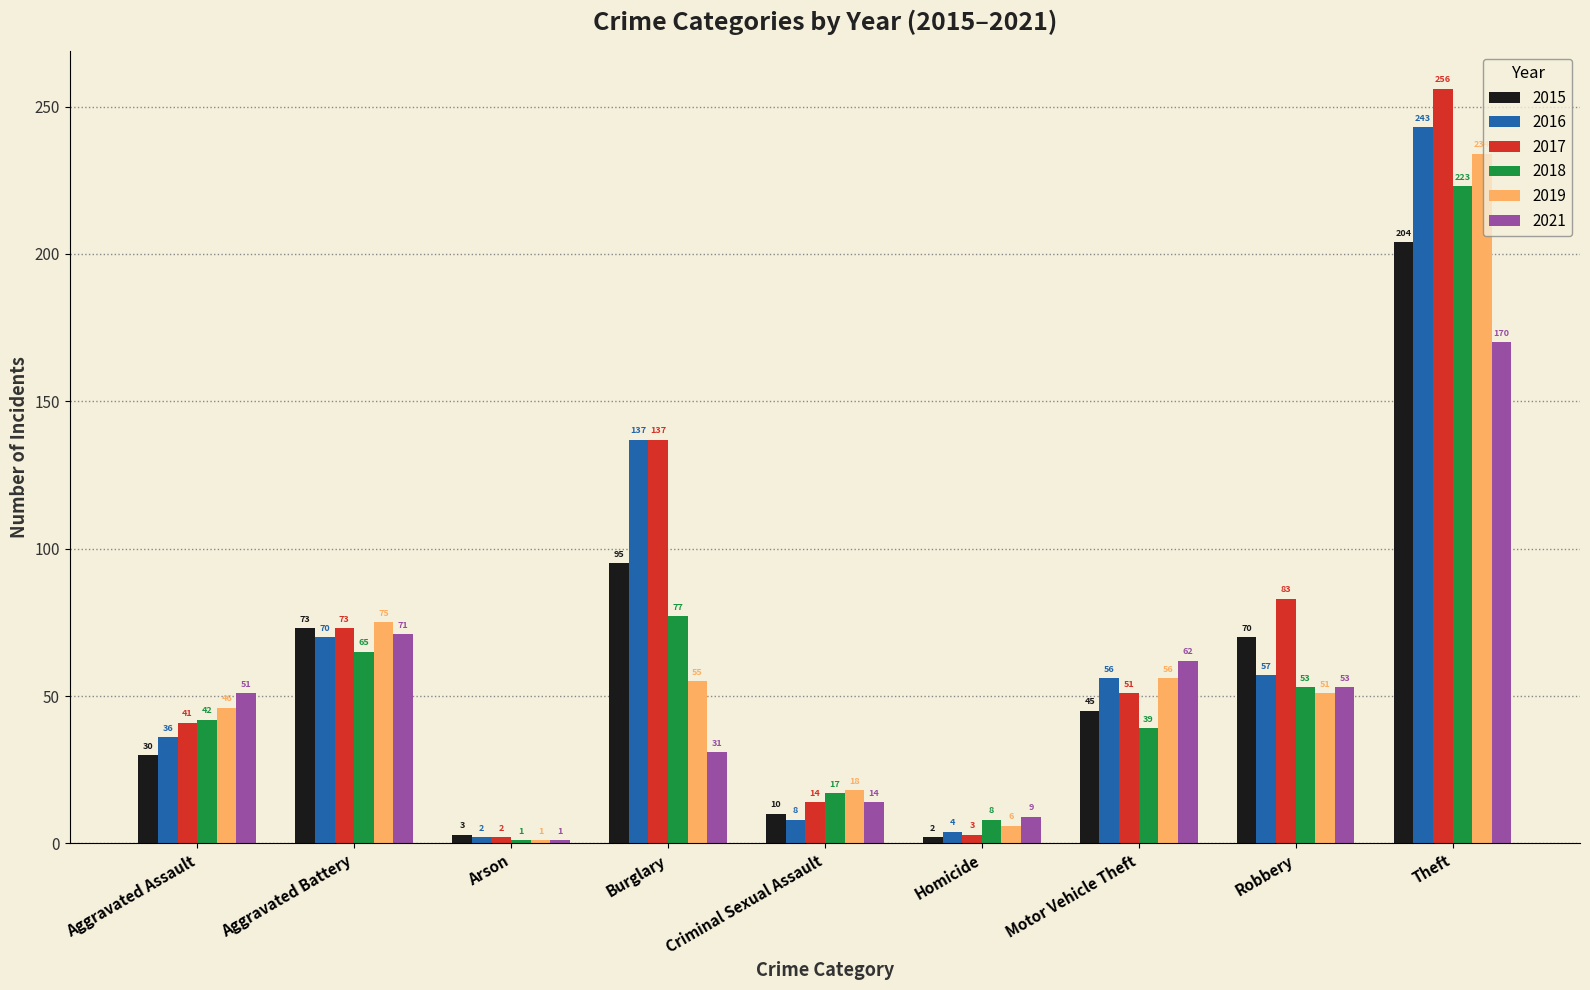

What is the average value of the 2016 series?

68